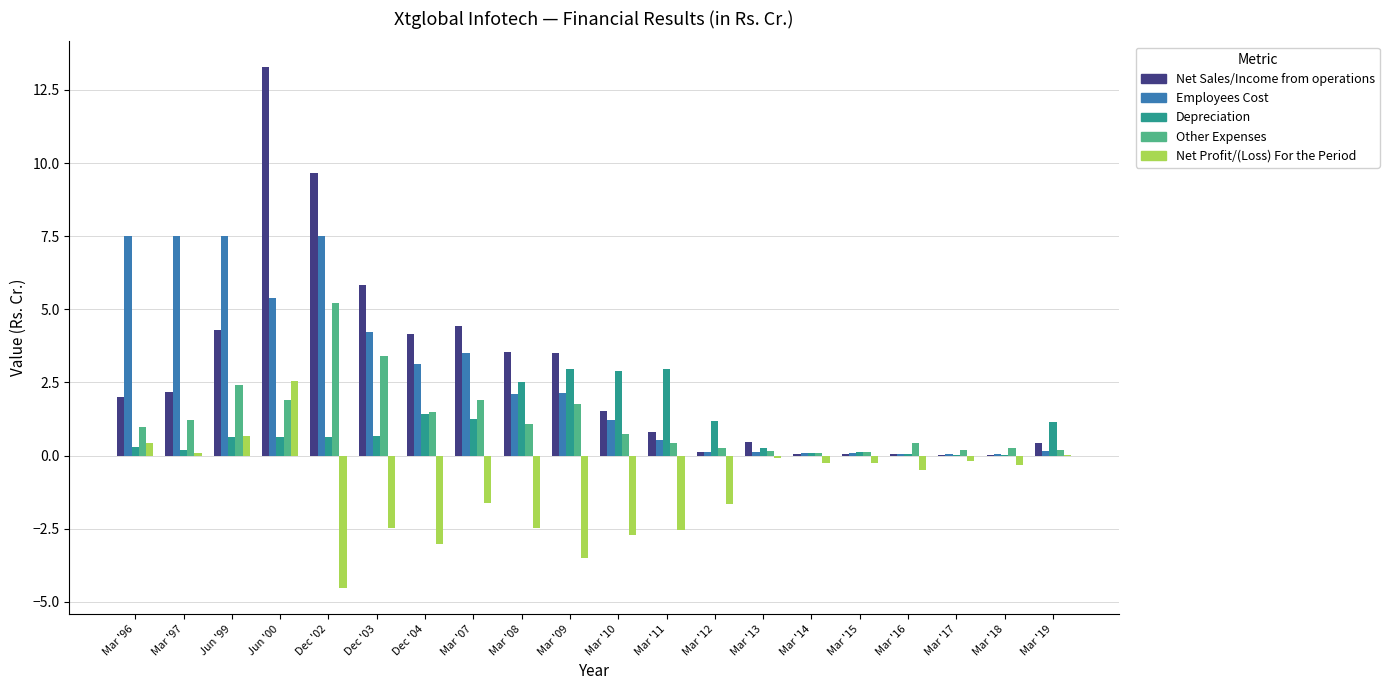

Which category has the highest value in the Net Sales/Income from operations series?

Jun '00